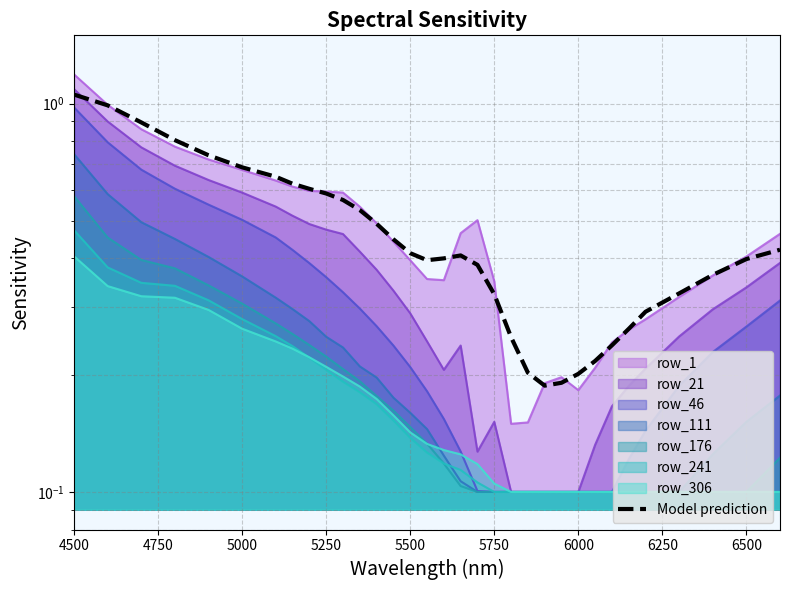

Is it true that the value at 11 is 0.2?

False